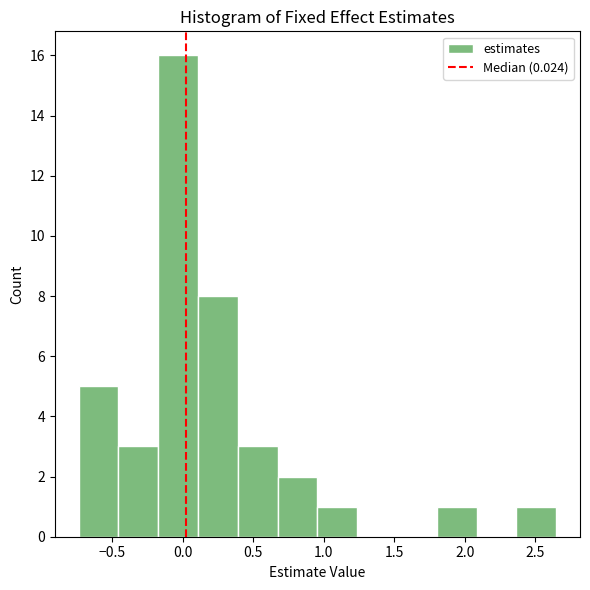

Which range on the x-axis has the tallest bar?

-0.20 to 0.10